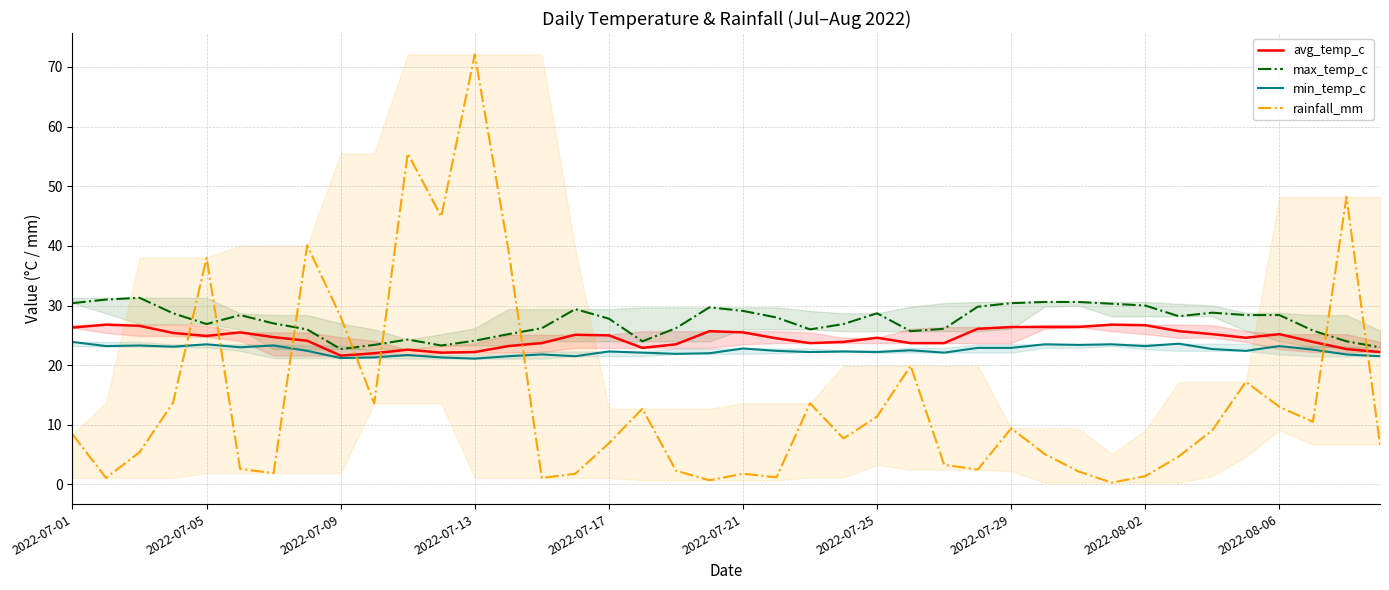

What is the value of the rainfall_mm point at the 3rd from the left?

5.4